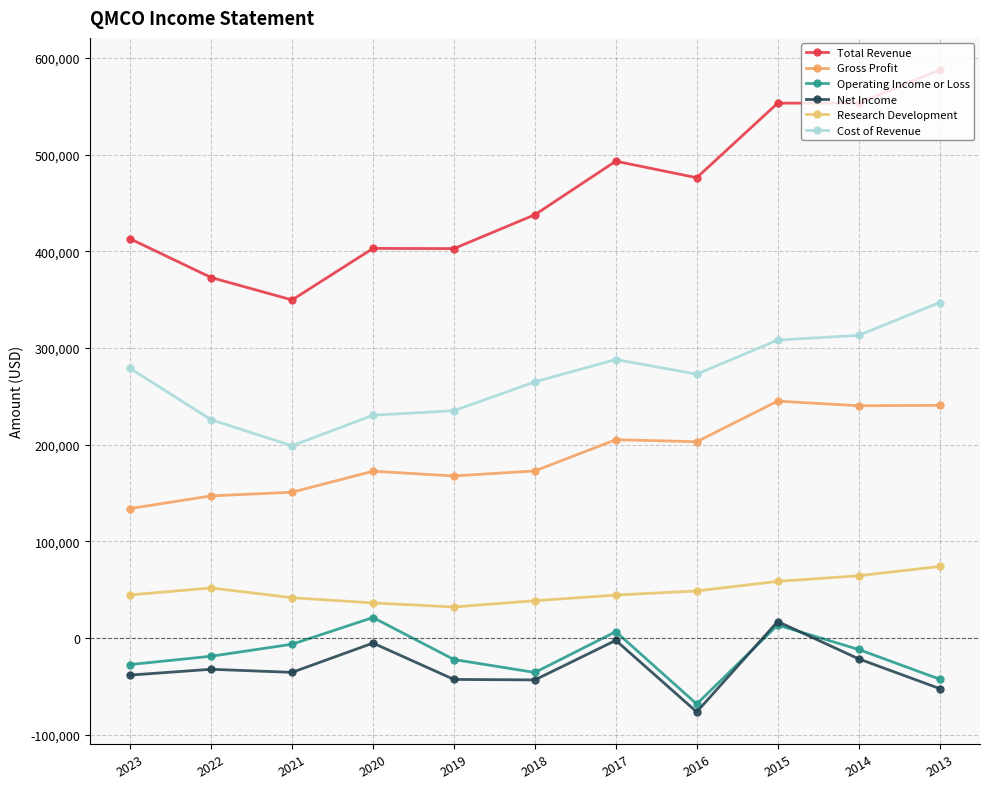

At which category is the sum across all series the highest?

2015